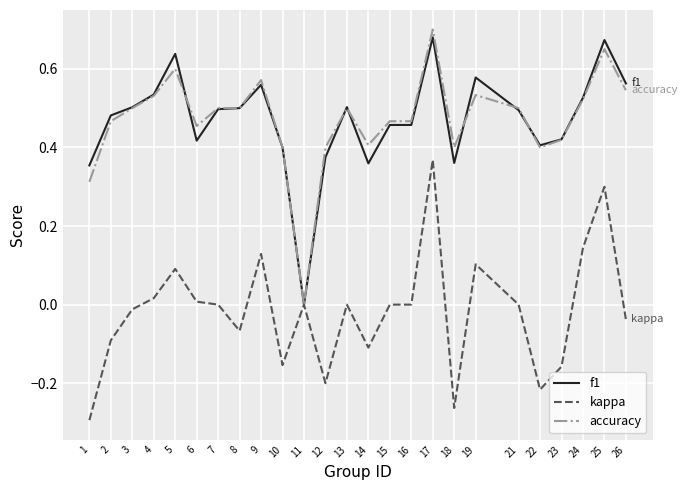

At which category is the sum across all series the highest?

17